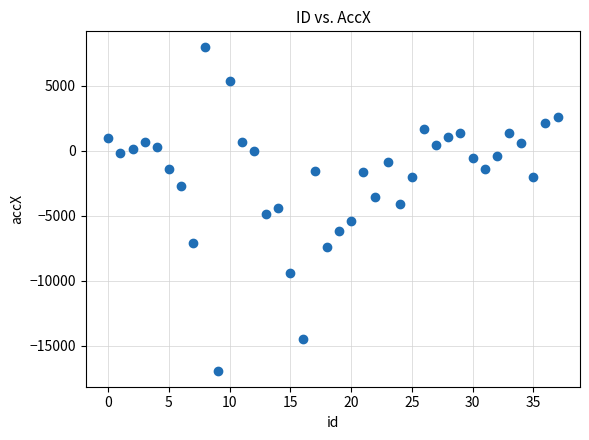

What is the range of Y values (max minus min)?

24864